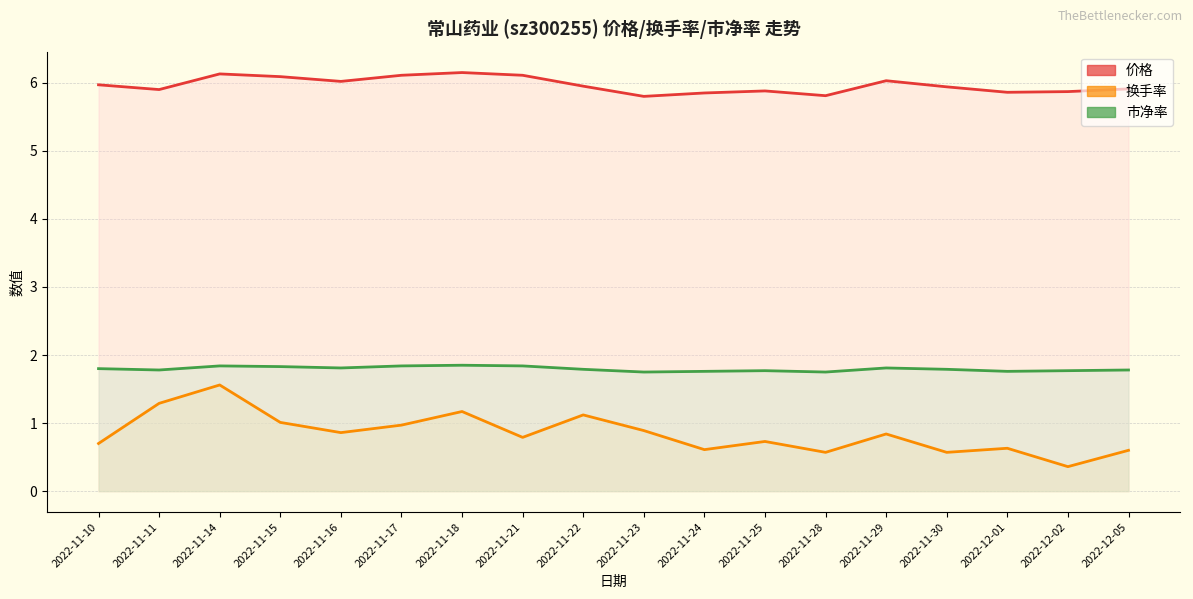

Which category has the lowest value in the 市净率 series?

2022-11-23